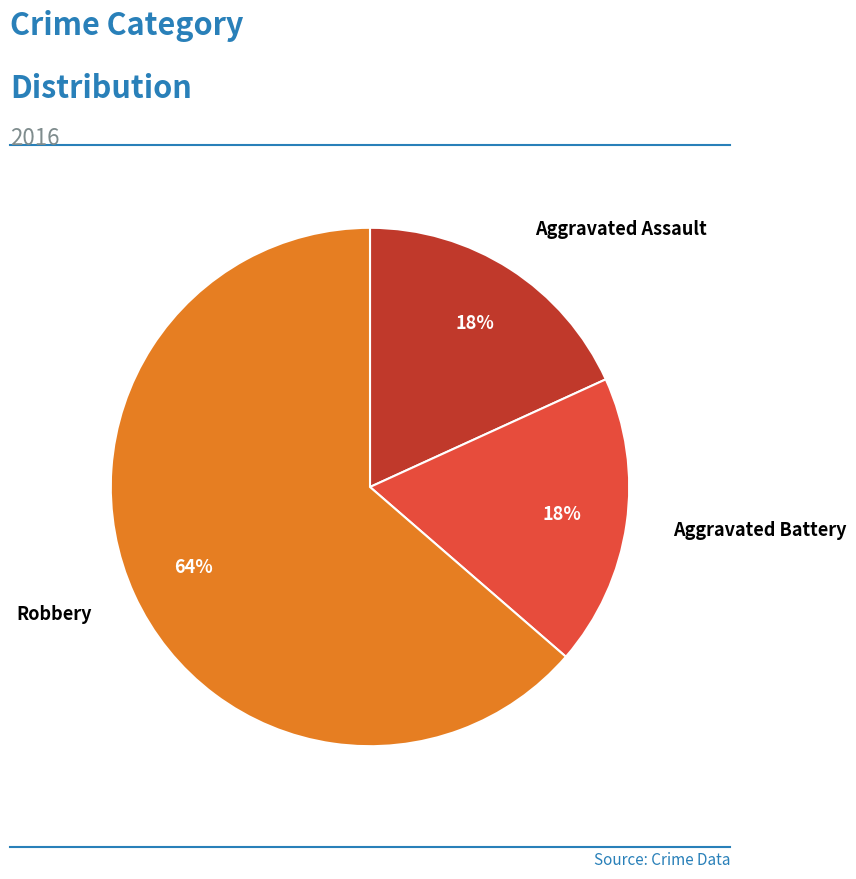

To the nearest percent, what is the average slice percentage?

33%